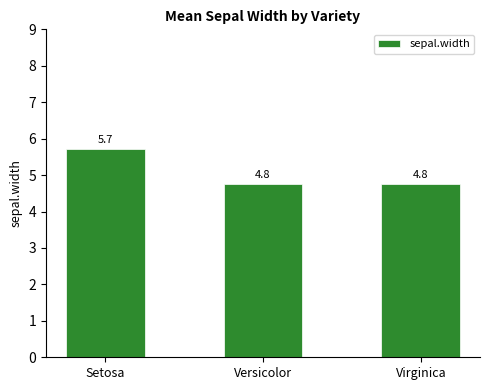

The chart shows a value of 1.2 at Setosa. True or false?

False